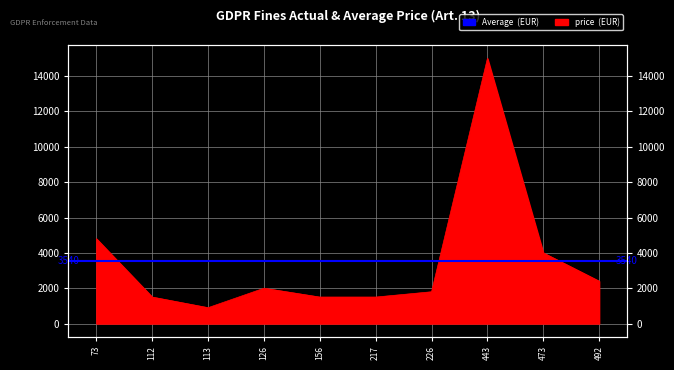

What is the difference between the values at 473 and 492?

1600